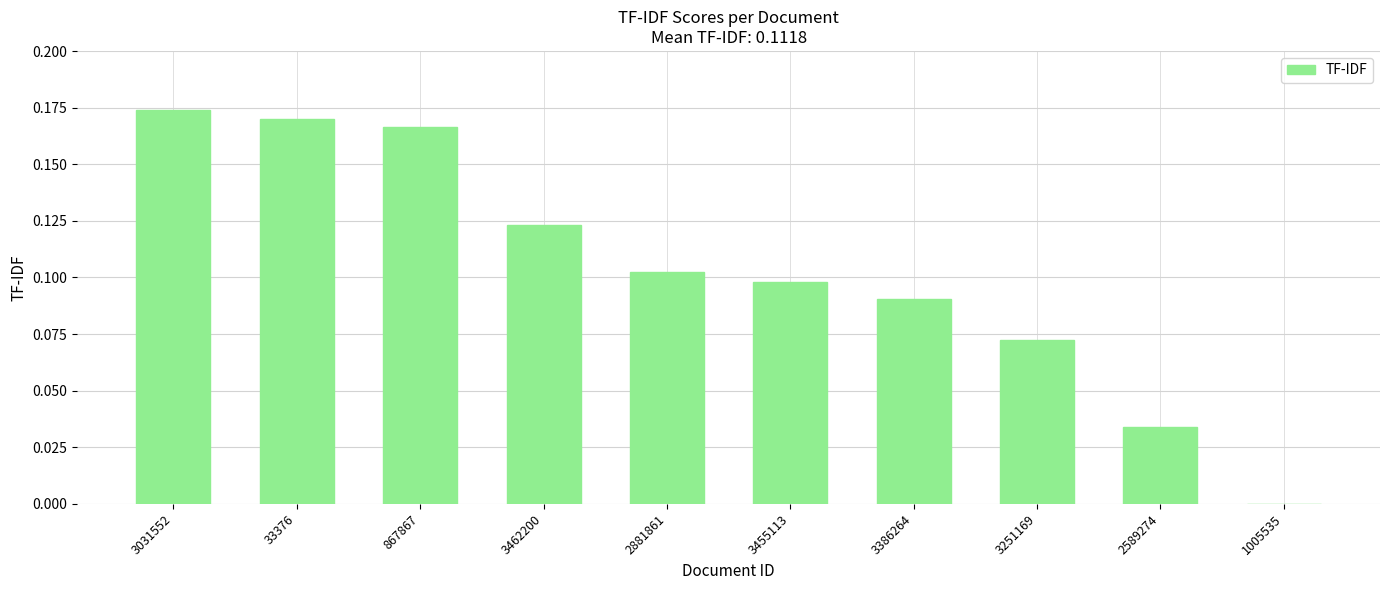

Is it true that the value at 2589274 is 0.0?

True